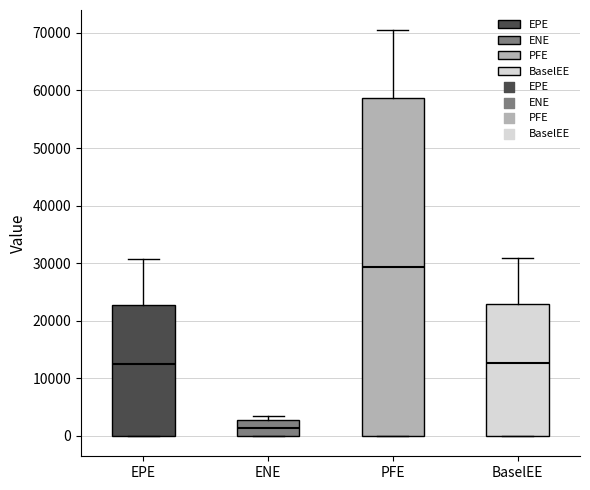

Which box has the highest median line?

PFE